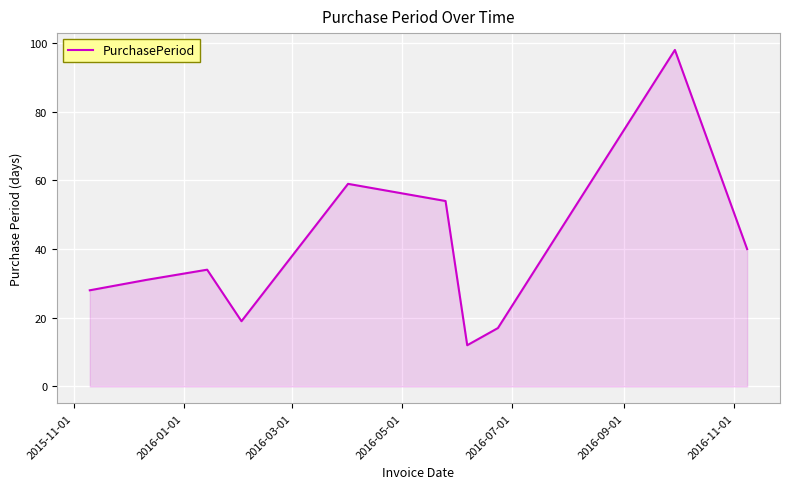

Reading left to right, transcribe all the data shown in this chart.

28	31	34	19	59	54	12	17	98	40